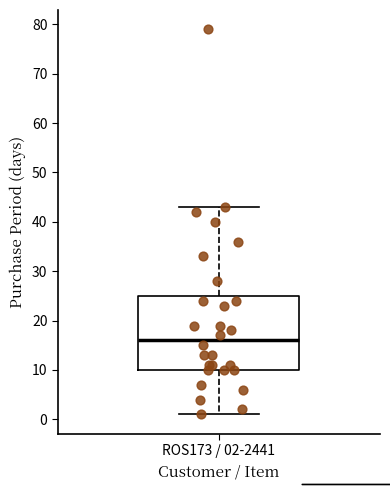

Where does the upper whisker of the box for ROS173 / 02-2441 end on the y-axis? The values are not printed on the chart, so give them approximately, as read against the axis.

43